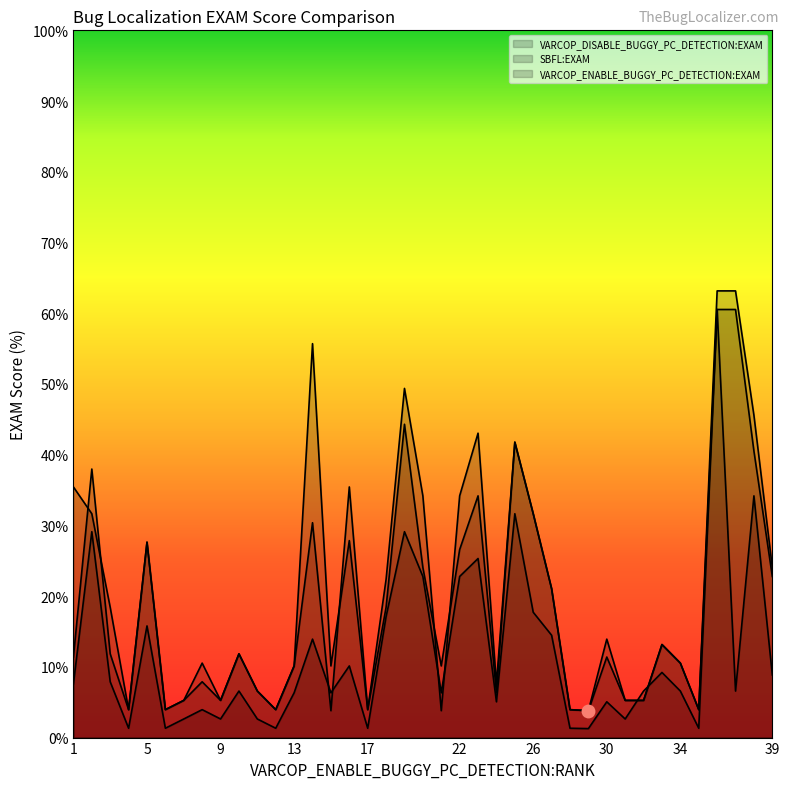

Does the chart have visible grid lines?

No